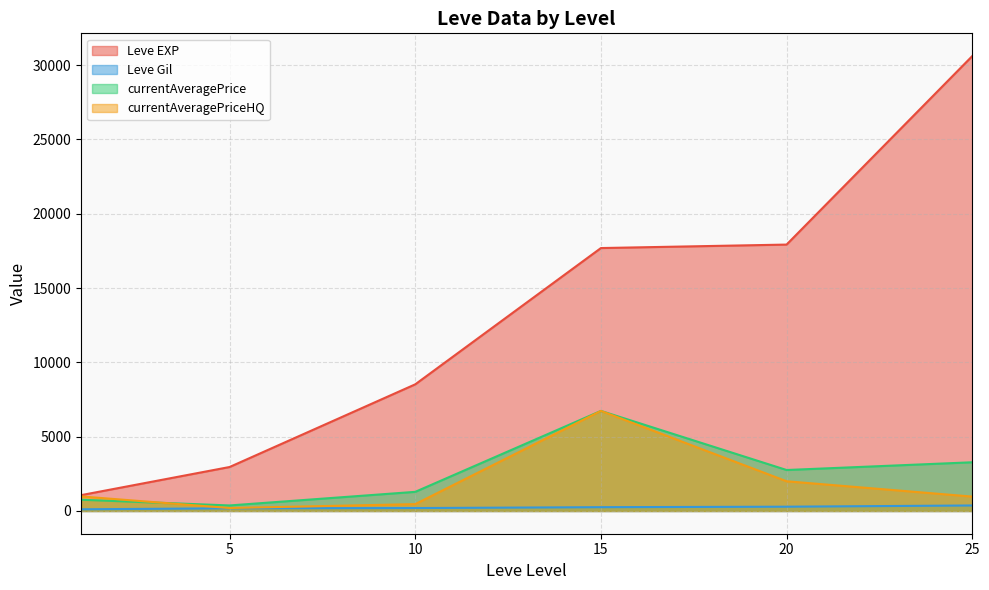

Rank the series by their maximum value, from lowest to highest.

Leve Gil, currentAveragePrice, currentAveragePriceHQ, Leve EXP